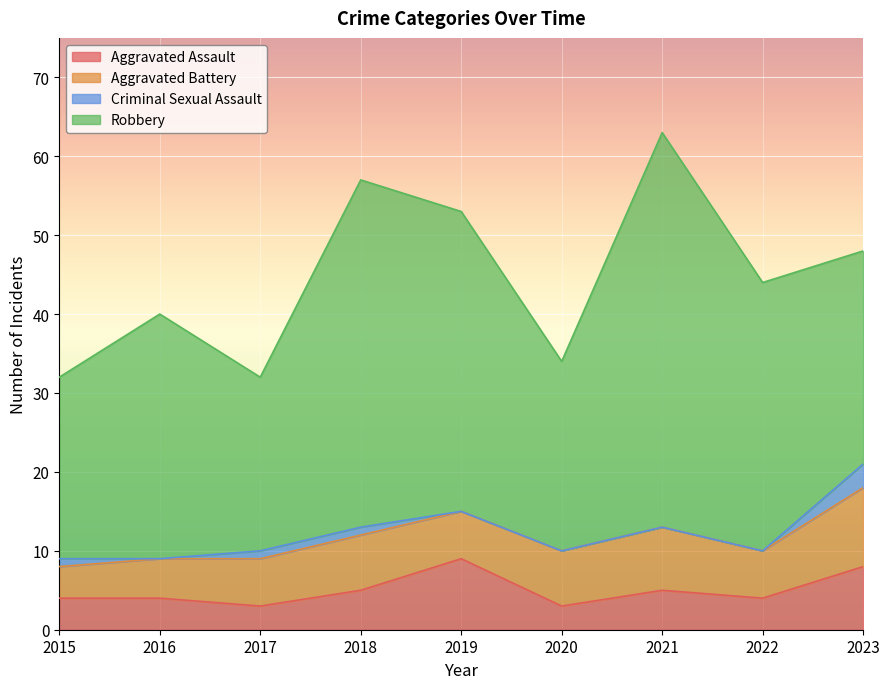

Count the Aggravated Assault values in the range 4 to 5.

5